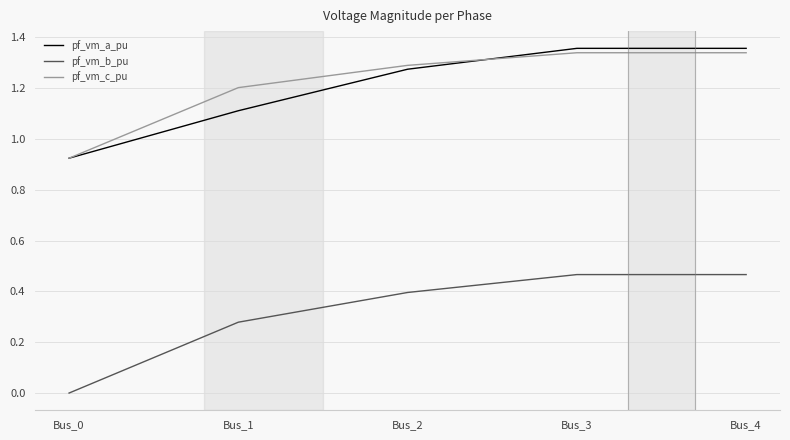

Where is pf_vm_c_pu nearest to the value 1?

Bus_0